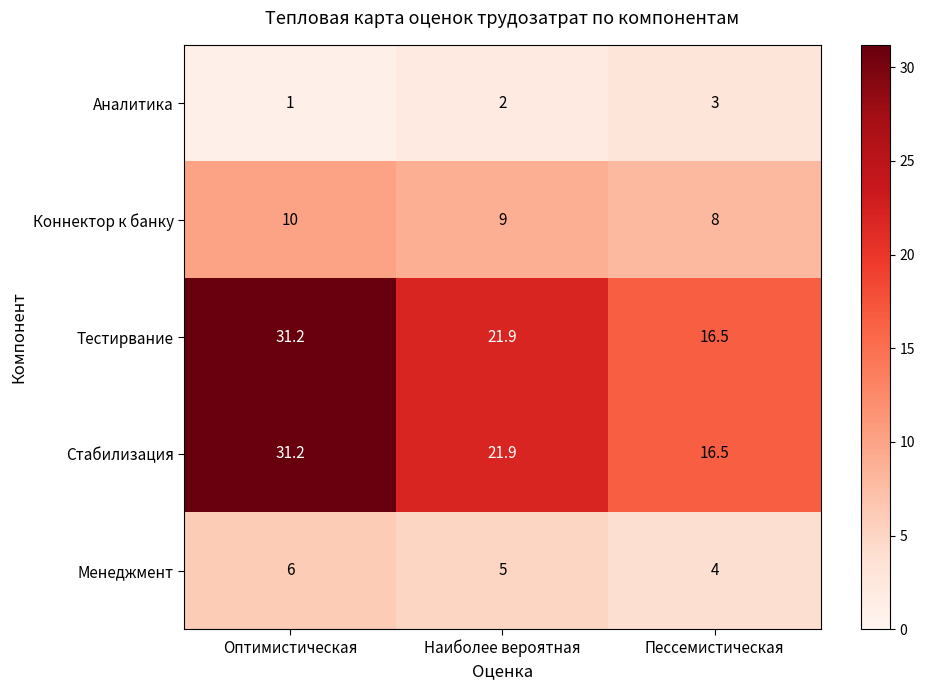

What is the sum of the Тестирвание values at Наиболее вероятная and Оптимистическая?

53.1